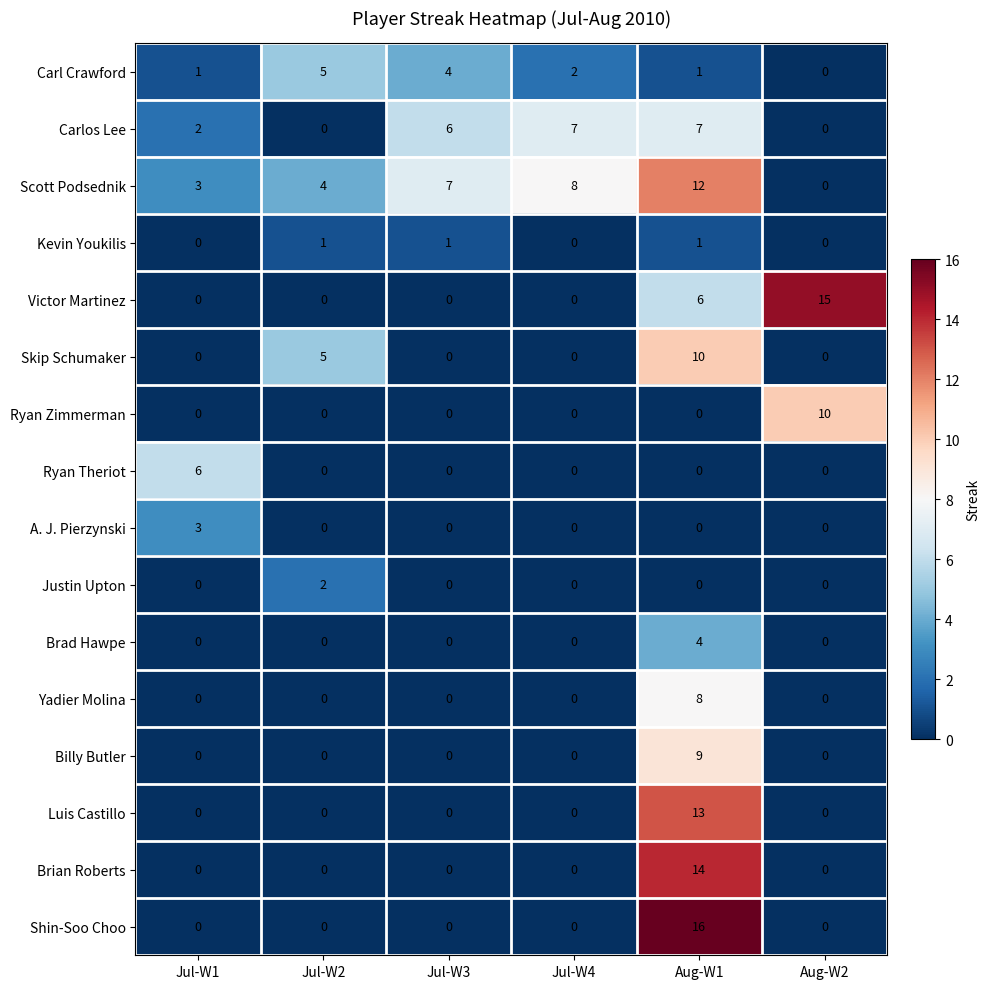

The value of Billy Butler at Jul-W2 is 4. True or false?

False